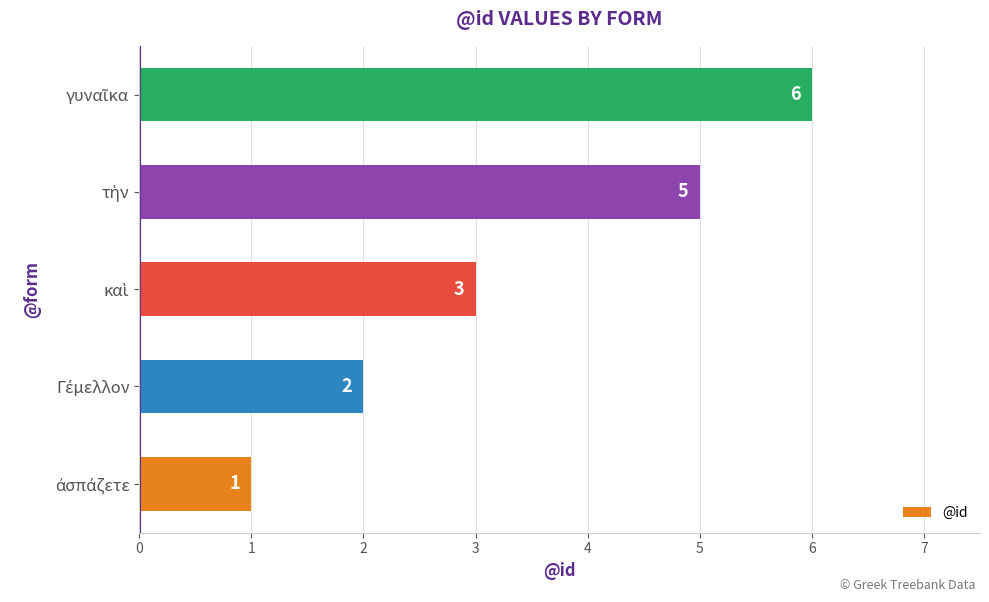

What is the greatest value displayed?

6